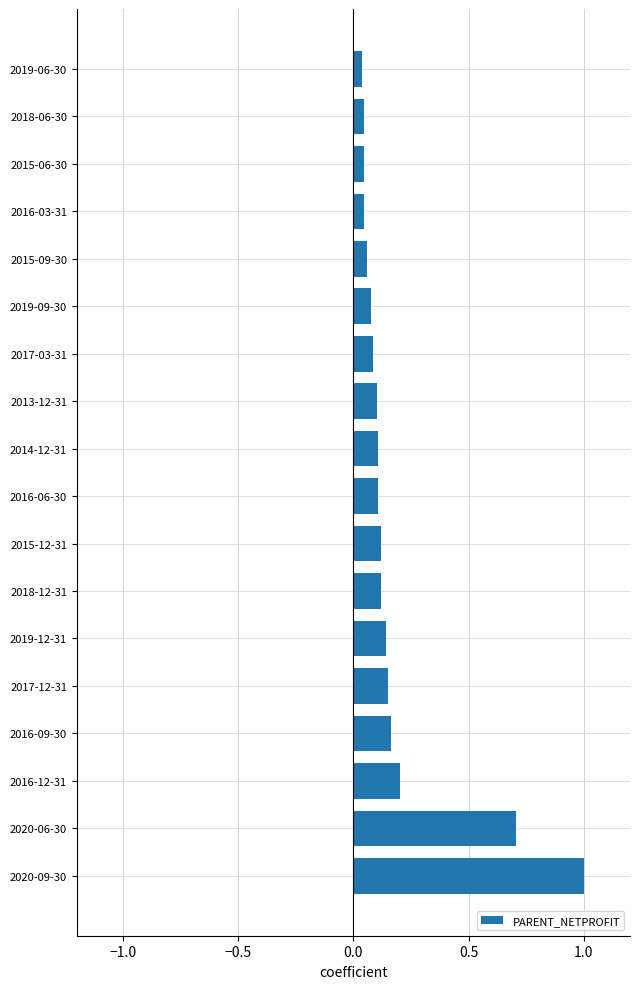

Does the chart contain stacked bars?

No